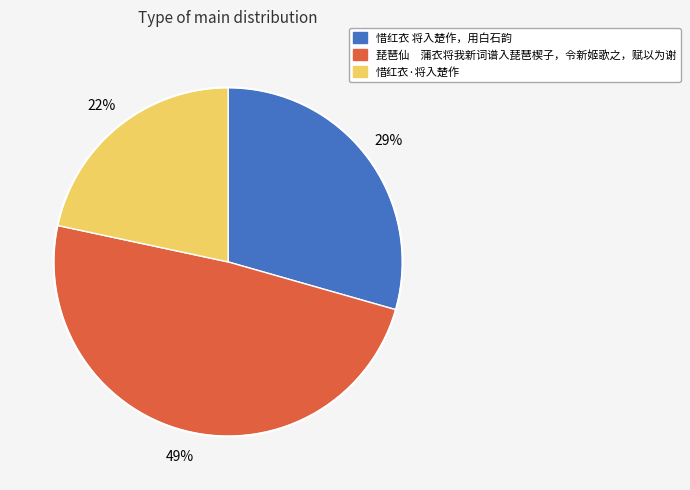

Count the number of slices in the pie.

3